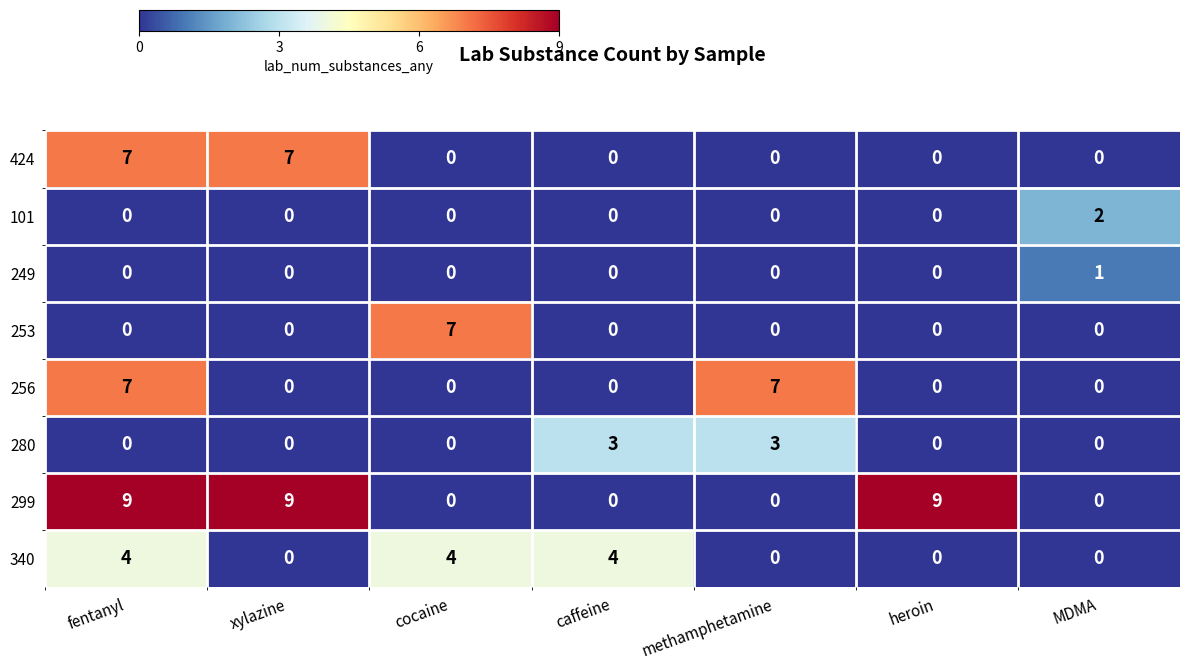

What is the difference between the maximum and second lowest values in the 253 series?

7